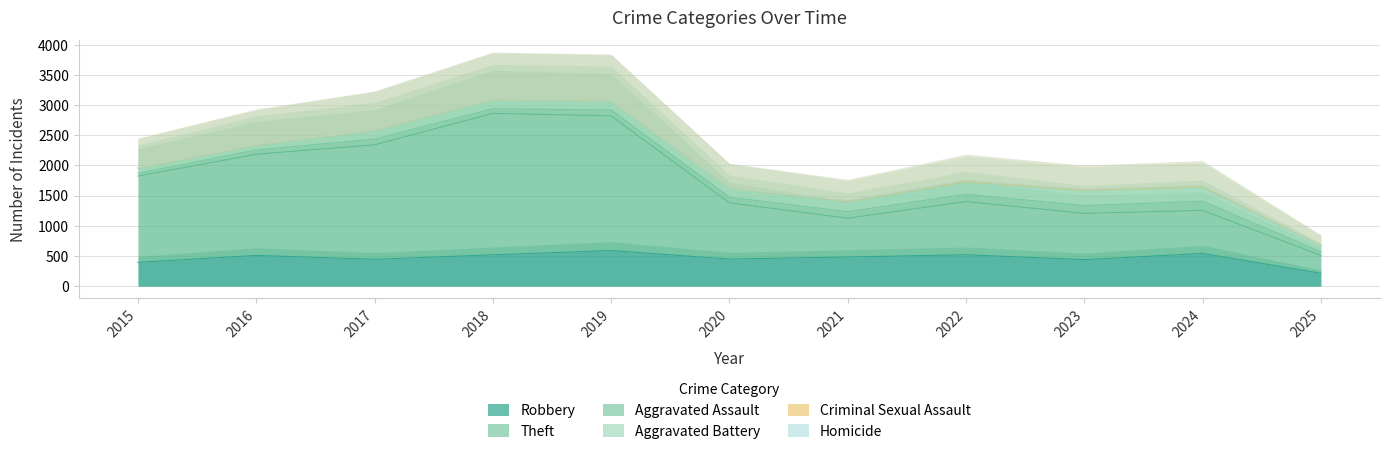

What value does the Robbery series have at 2016?

510